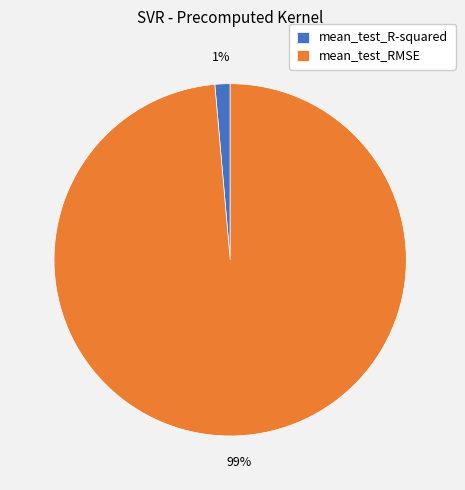

To the nearest percent, what percentage of the pie is mean_test_RMSE?

99%